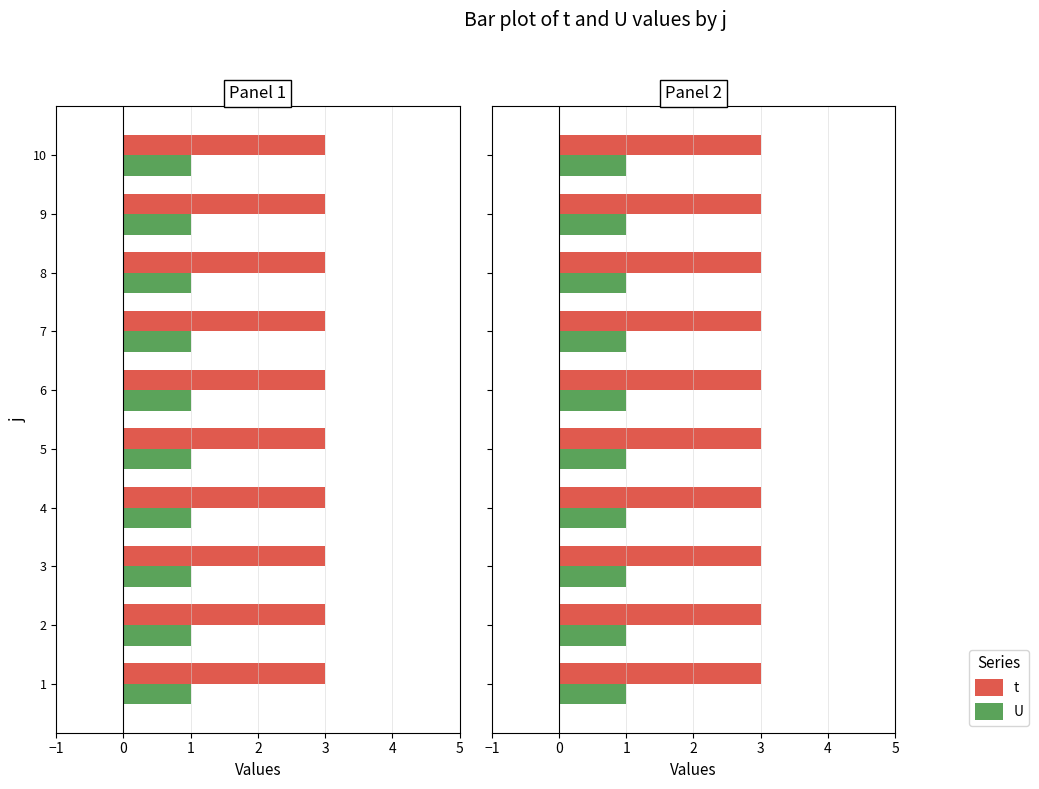

List the labels in order of U value, smallest first.

1, 2, 3, 4, 5, 6, 7, 8, 9, 10